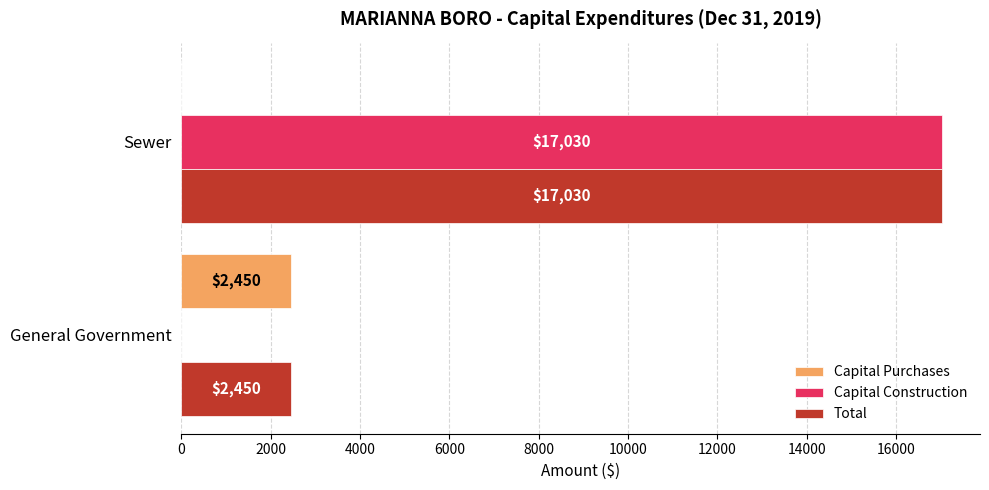

Between General Government and Sewer, which series saw the biggest shift?

Capital Construction